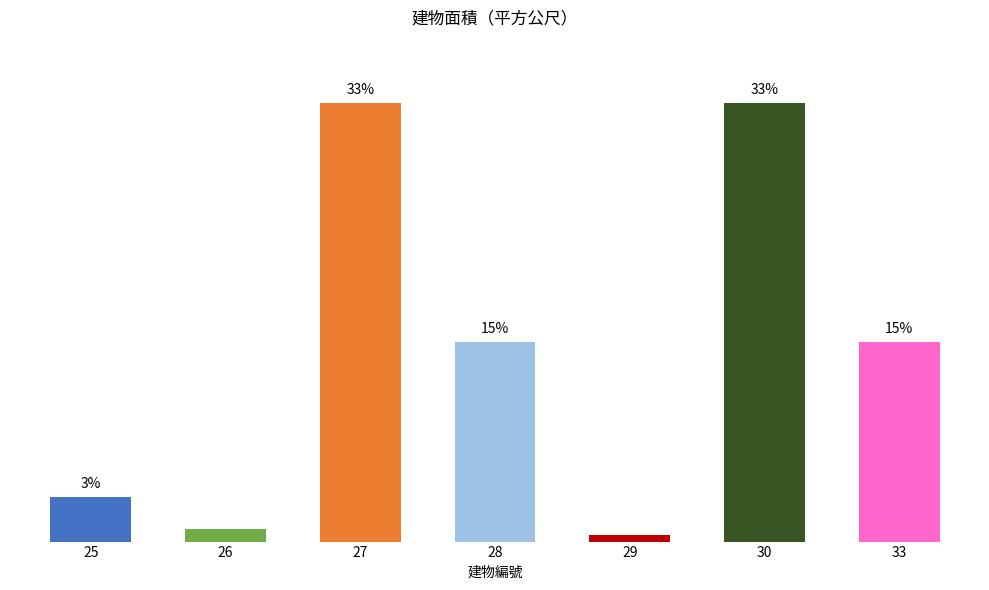

Which category has the lowest value across all series?

29